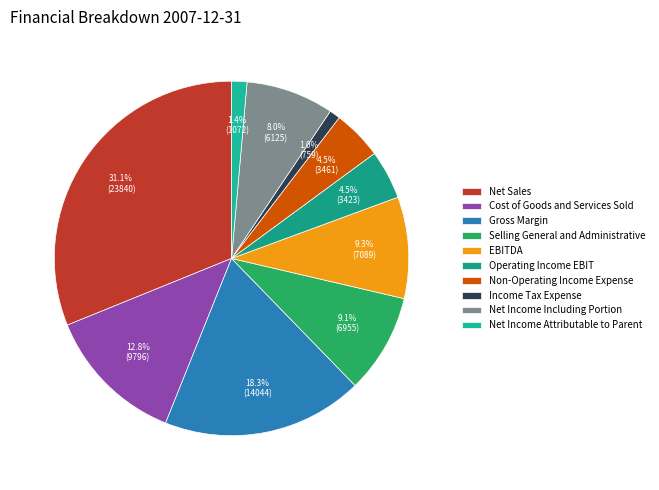

Is there a majority slice in this chart?

No